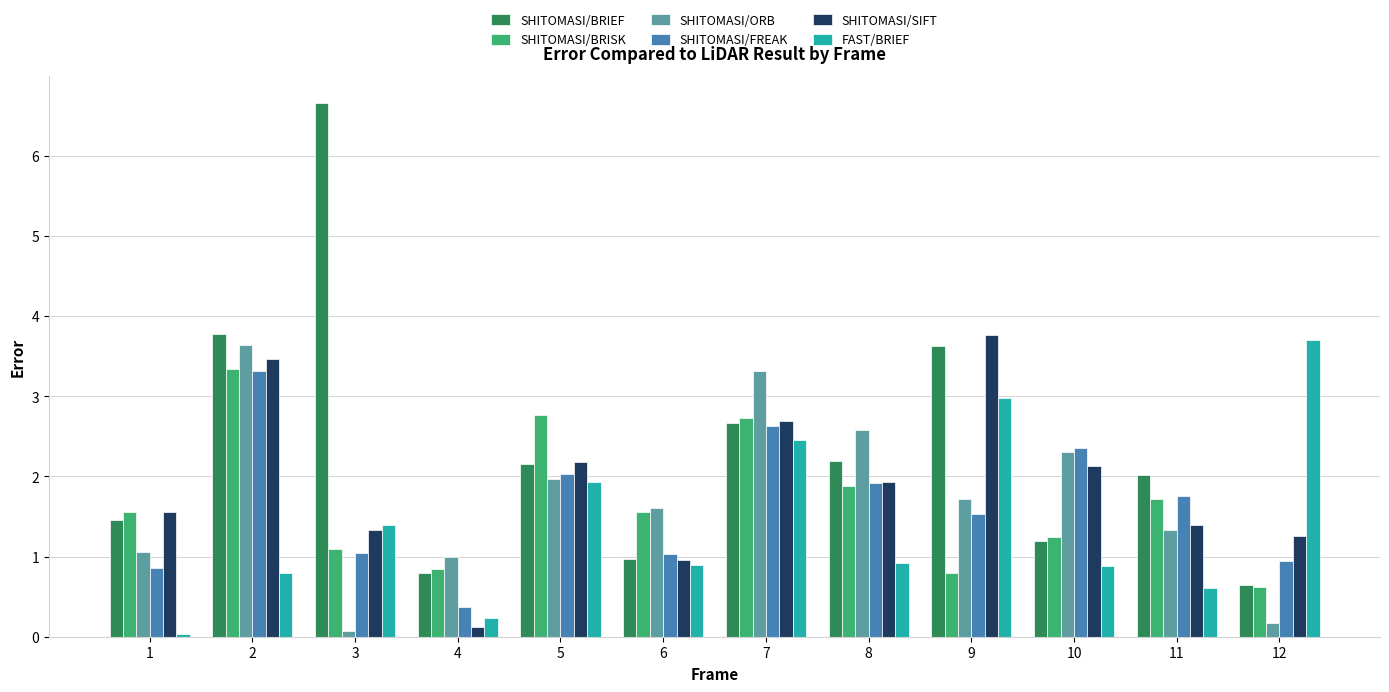

What is the lowest value of the SHITOMASI/BRIEF series?

0.6